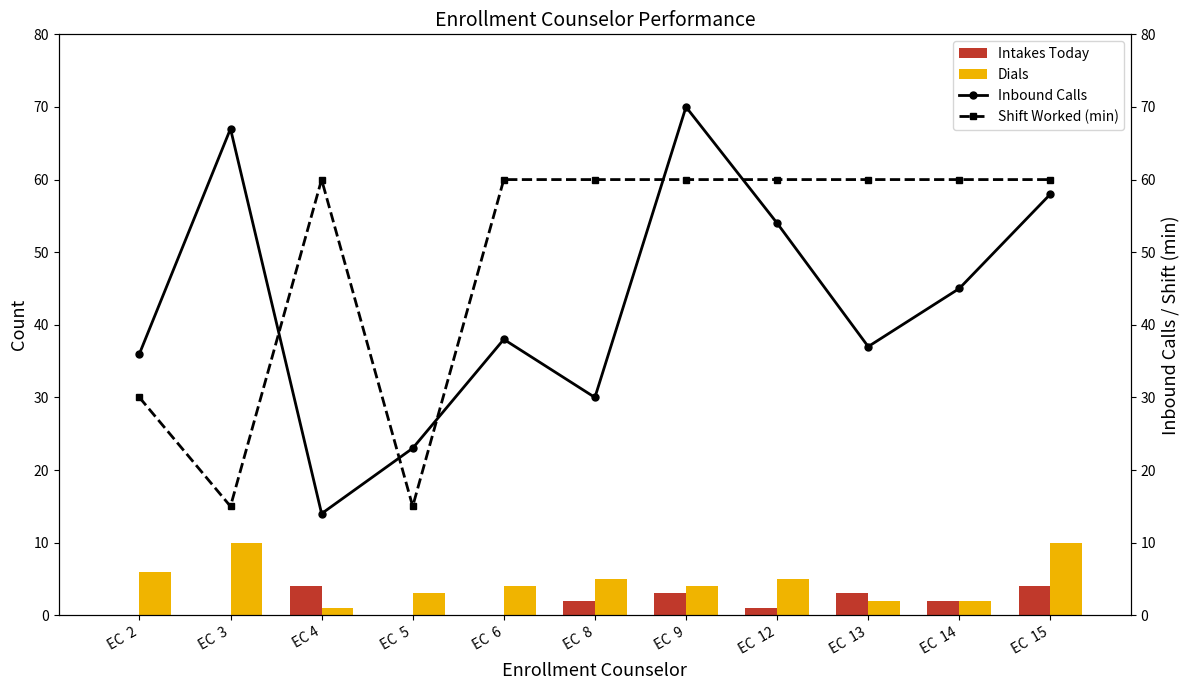

How many data points does each series have?

11